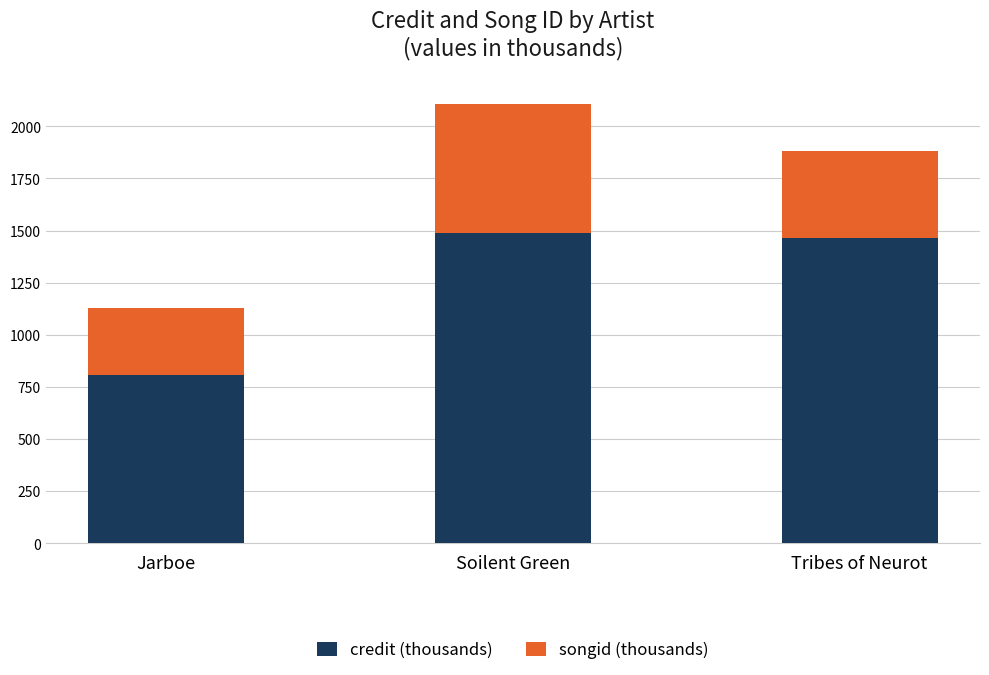

Does the chart contain any negative values?

No